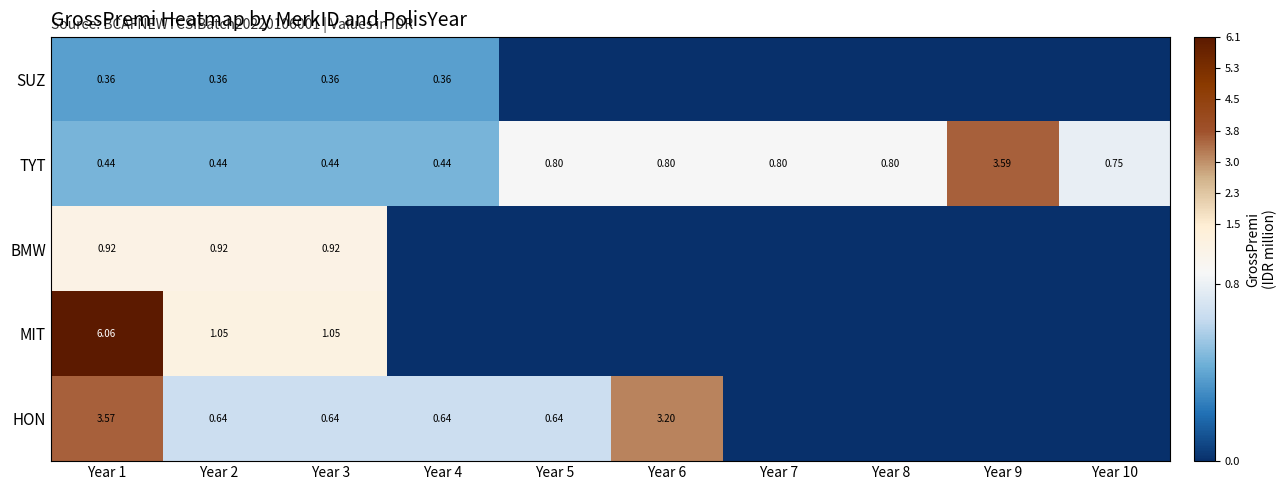

Which series changed the most between Year 1 and Year 3?

MIT